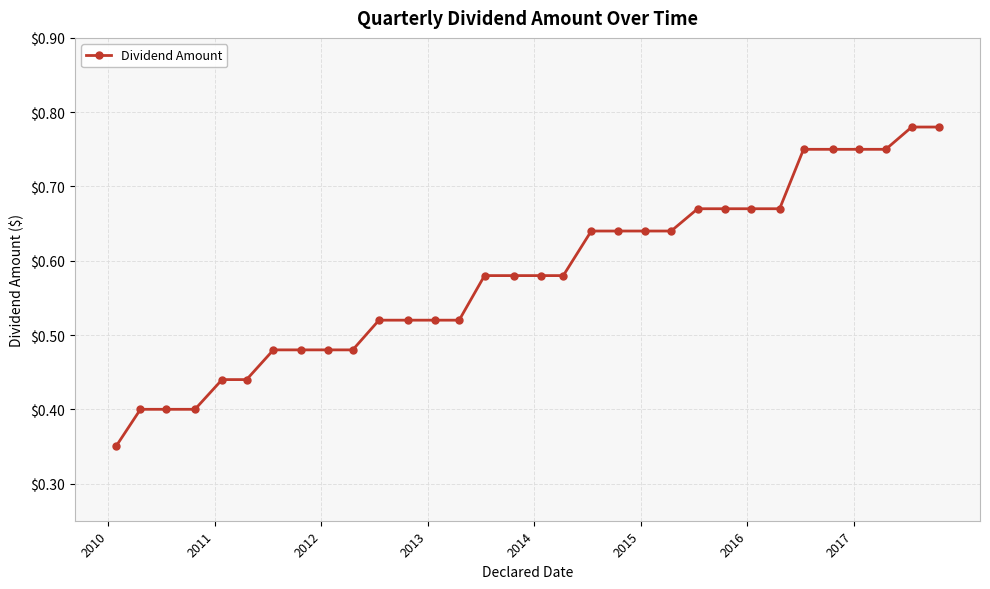

How many categories are shown in the chart?

32